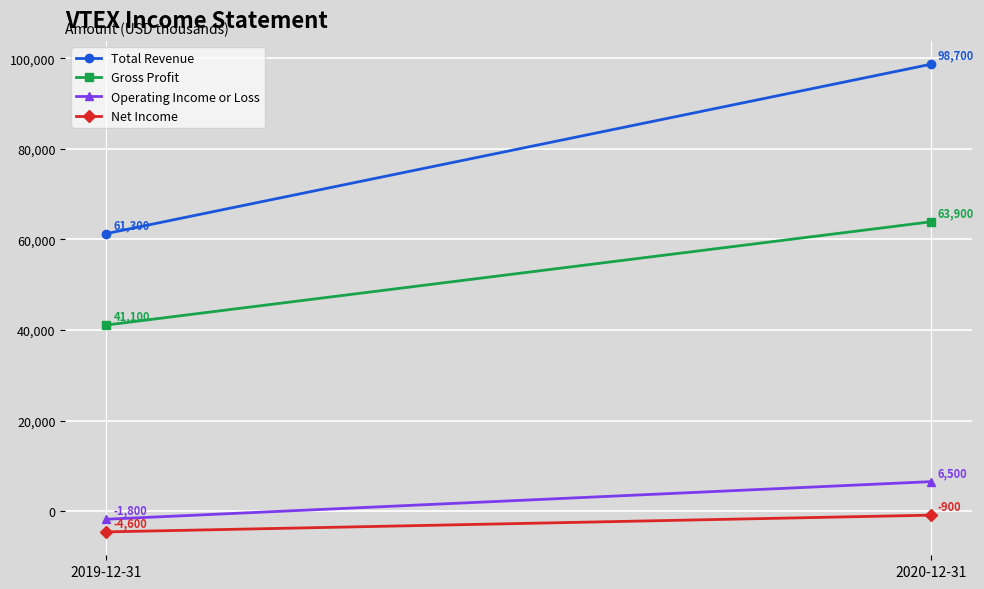

Between 2019-12-31 and 2020-12-31, which series saw the biggest shift?

Total Revenue